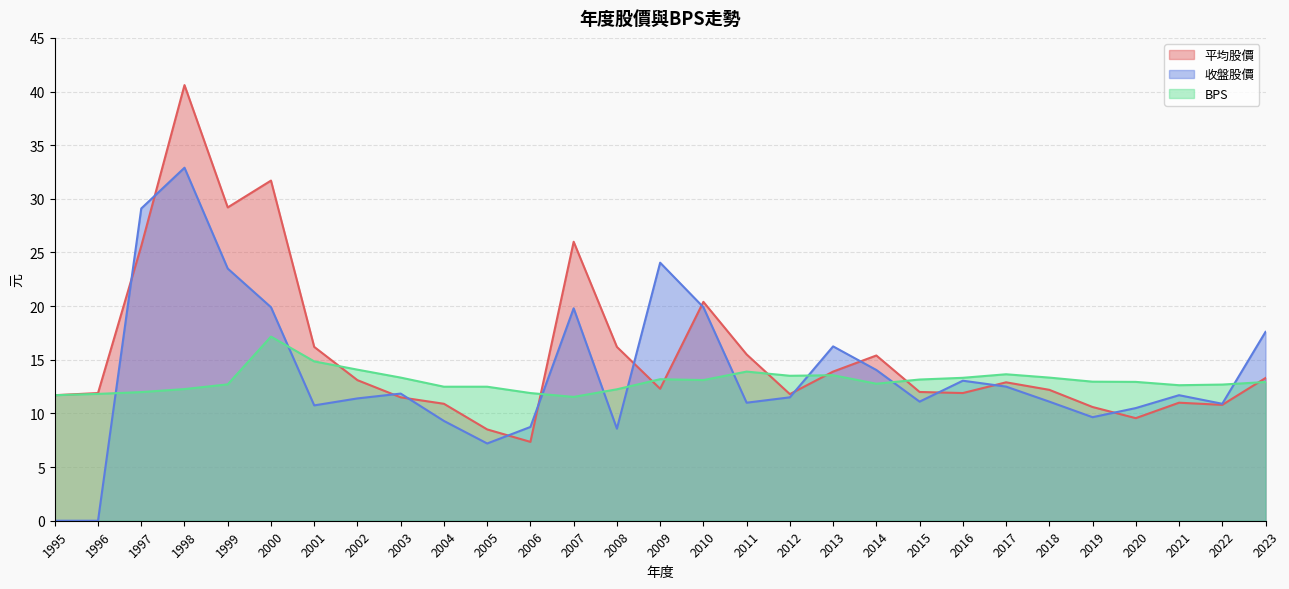

Which series has the largest total across all categories?

平均股價